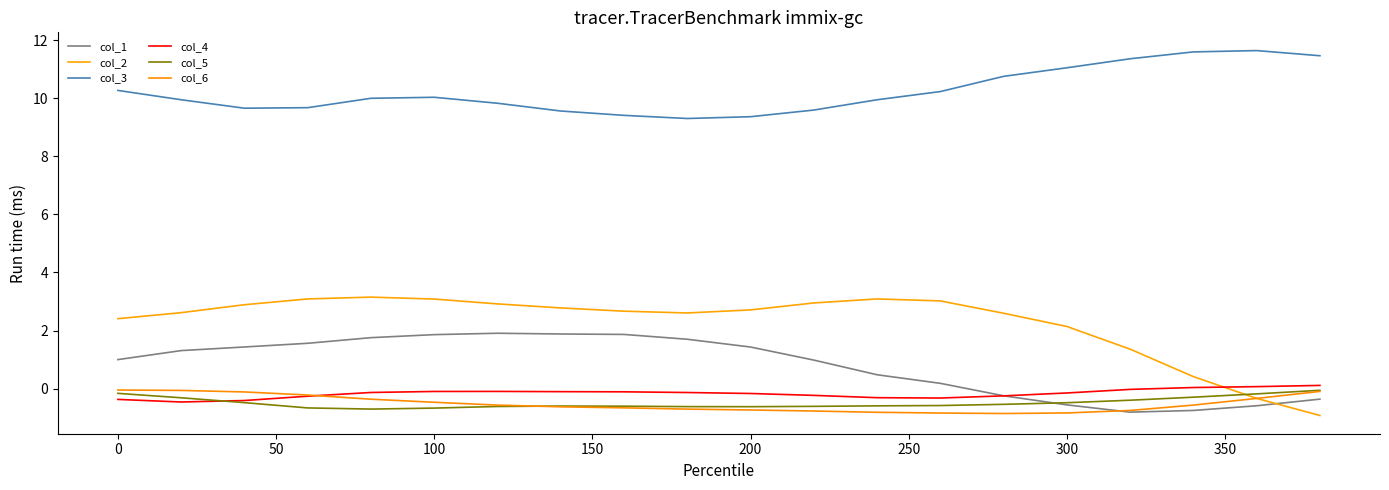

True or false: col_1 and col_3 intersect in this chart.

False